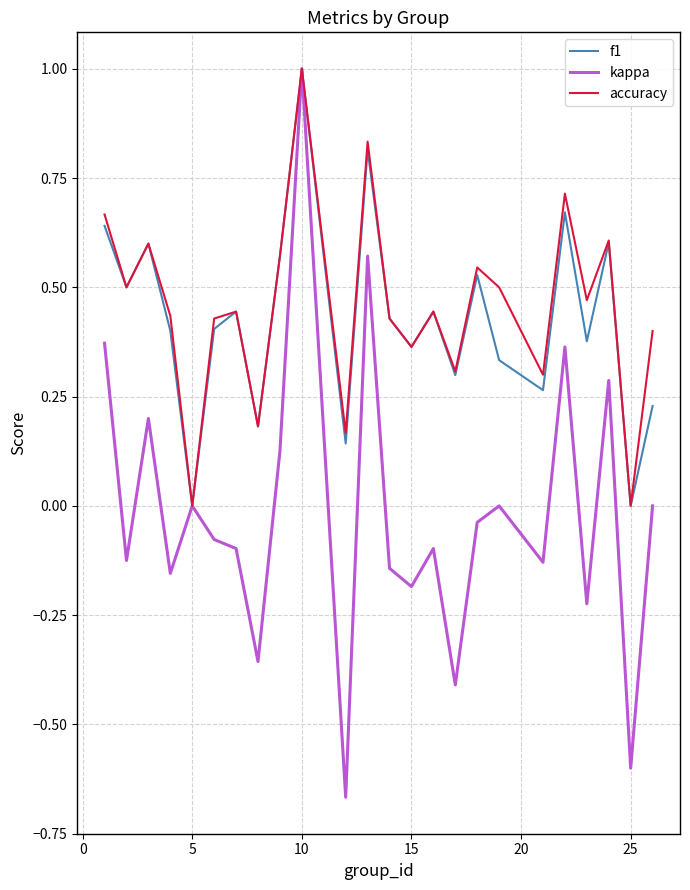

Which series has the widest spread of values?

kappa